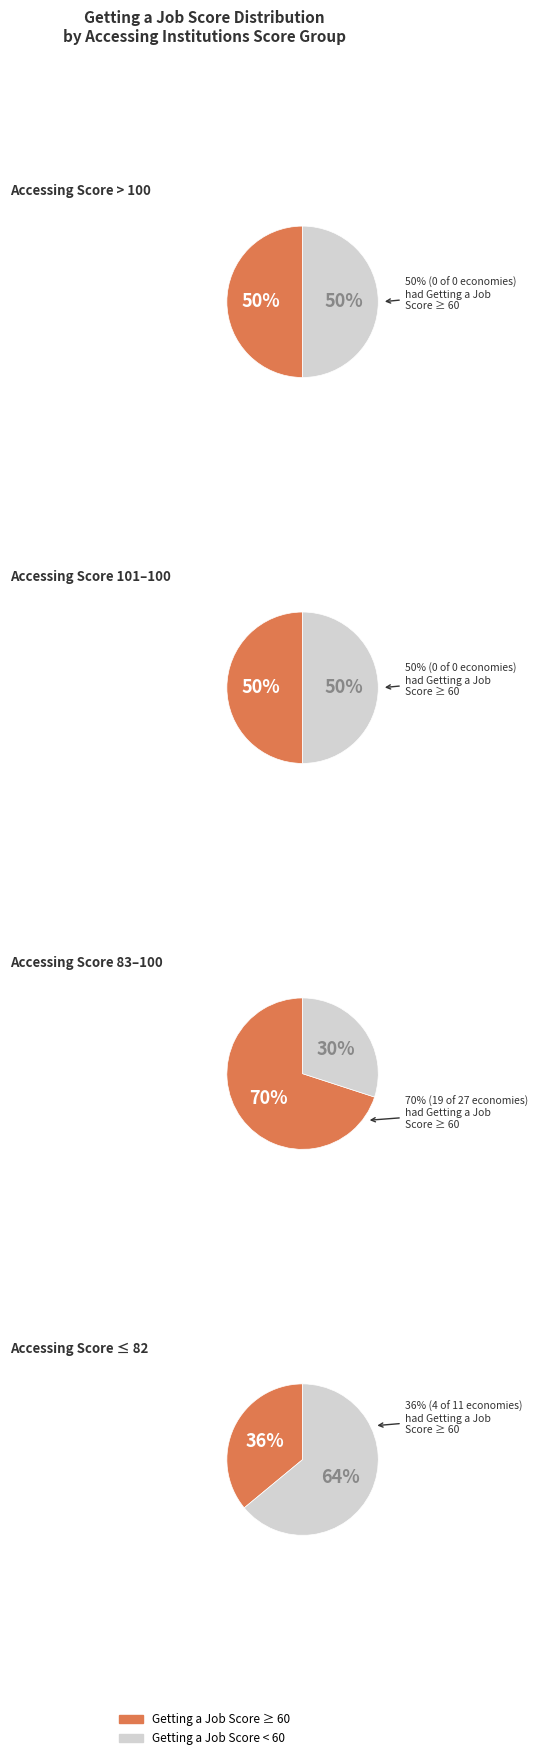

Which series has the widest spread of values?

Above benchmark